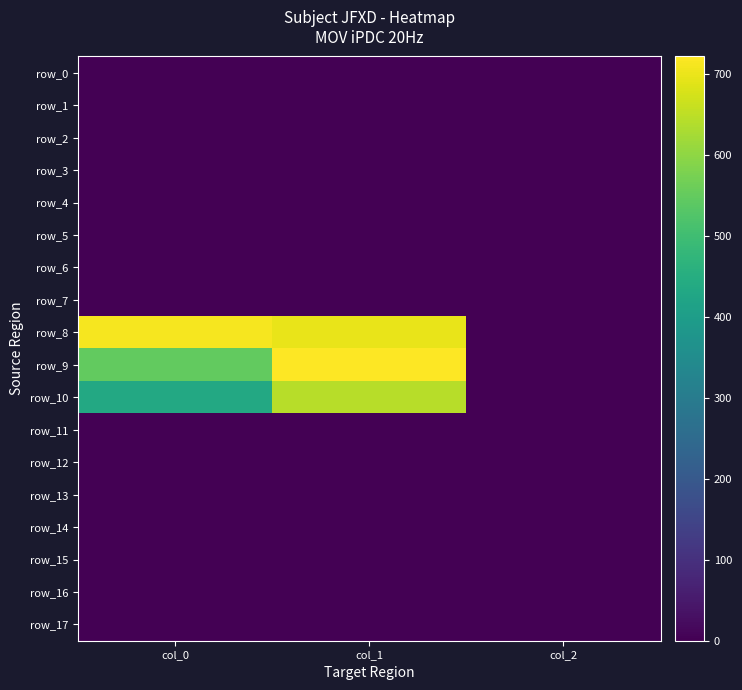

Reading left to right, transcribe all the data shown in this chart.

row_0: 0.0	0.0	0.0
row_1: 0.0	0.0	0.0
row_2: 0.0	0.0	0.0
row_3: 0.0	0.0	0.0
row_4: 0.0	0.0	0.0
row_5: 0.0	0.0	0.0
row_6: 0.0	0.0	0.0
row_7: 0.0	0.0	0.0
row_8: 713.3	698.6	2.0
row_9: 550.0	722.2	2.0
row_10: 436.7	644.6	2.0
row_11: 0.0	0.0	0.0
row_12: 0.0	0.0	0.0
row_13: 0.0	0.0	0.0
row_14: 0.0	0.0	0.0
row_15: 0.0	0.0	0.0
row_16: 0.0	0.0	0.0
row_17: 0.0	0.0	0.0